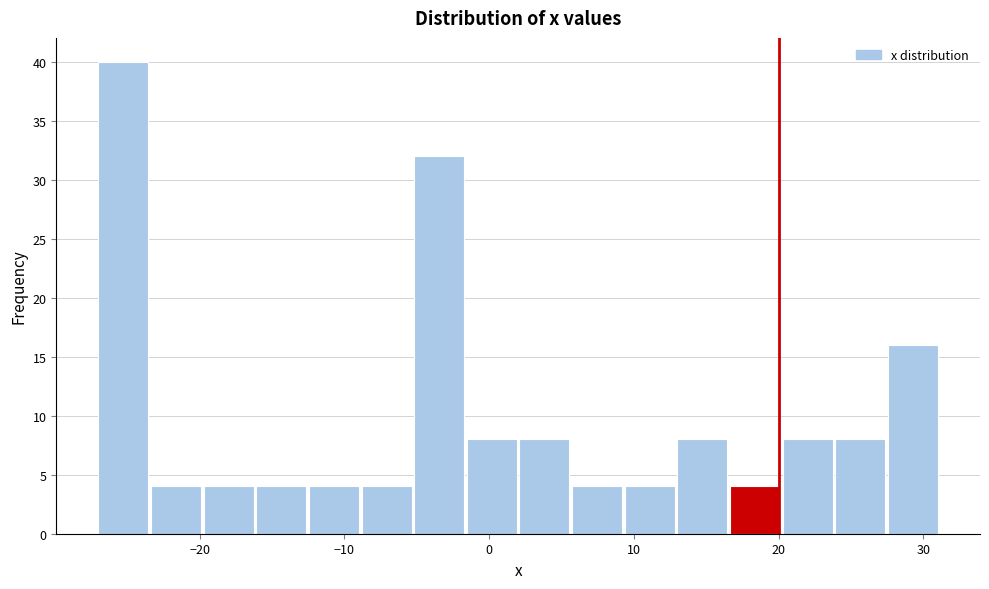

Read against the x-axis, roughly where is the centre of the tallest bar?

-25